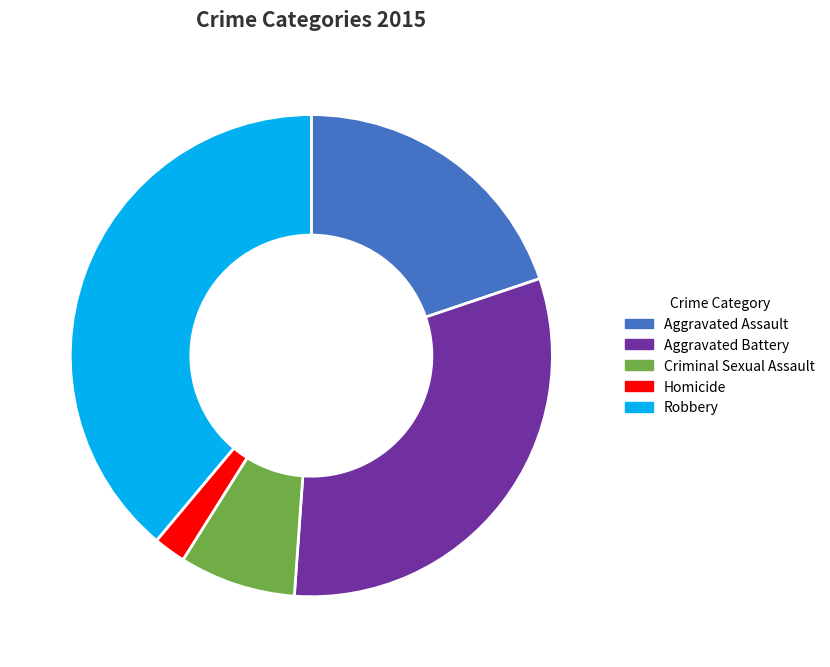

Approximately how many times larger is the value at Aggravated Battery compared to Homicide?

14.5